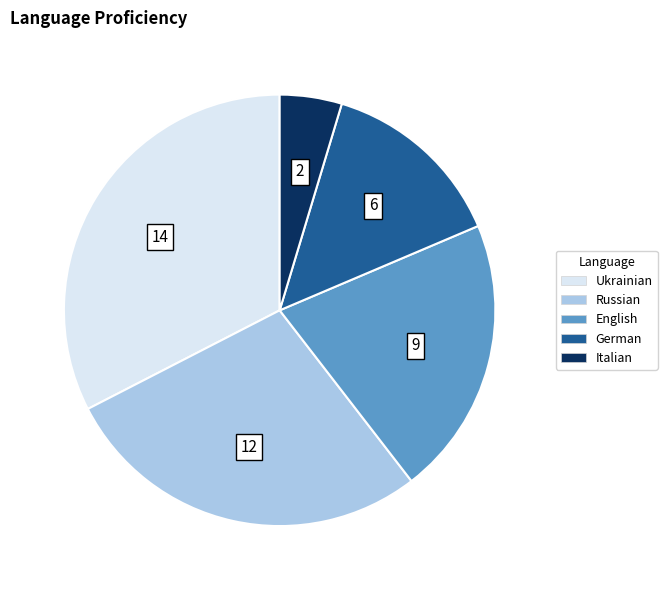

True or false: German accounts for 9% of the total.

False